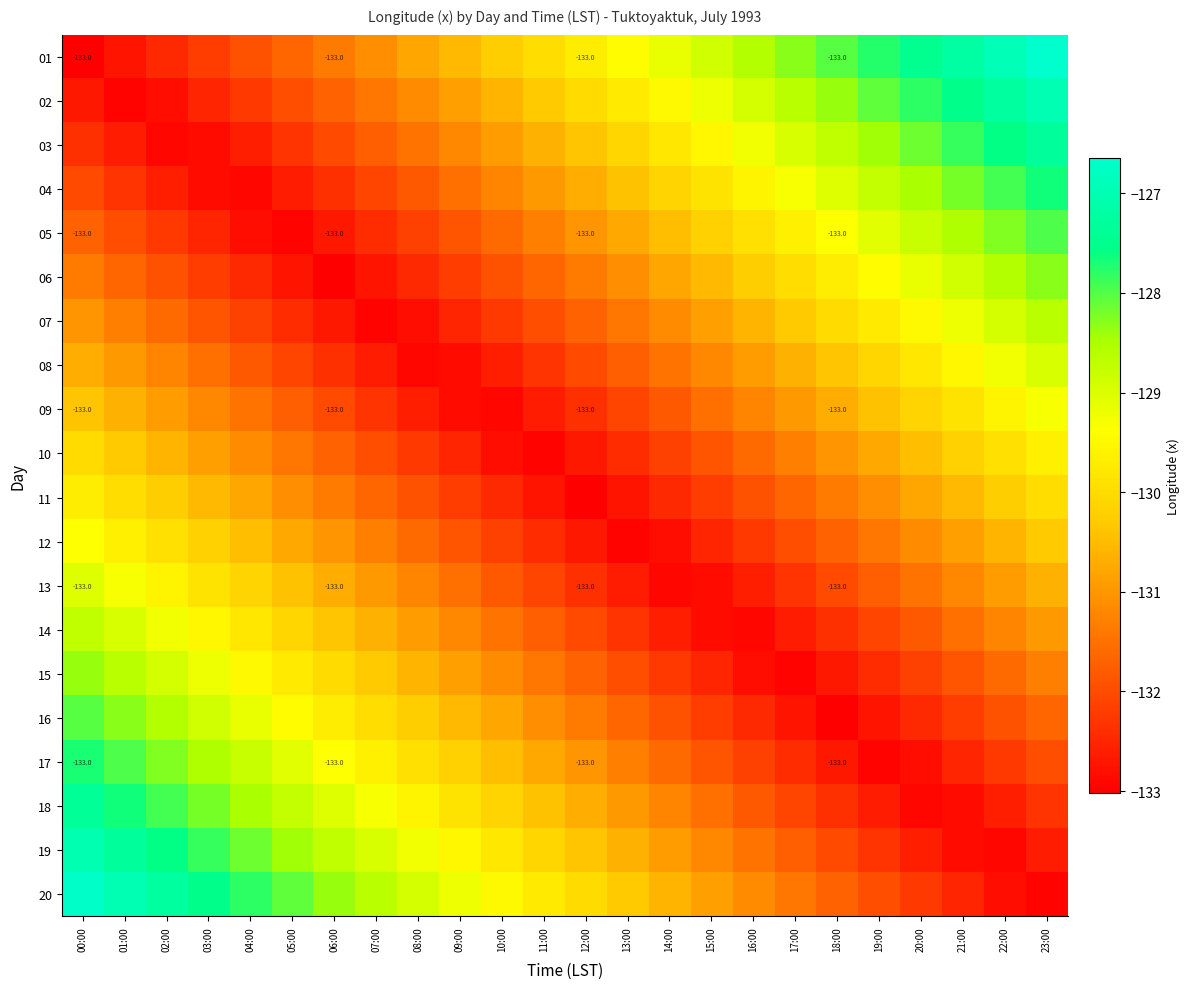

What is the average value of the 14 series?

-131.2